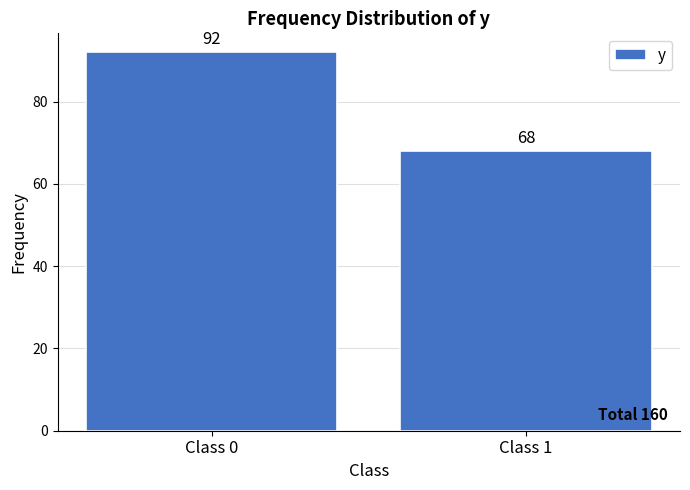

Reading left to right, list all the values displayed in this chart.

92	68